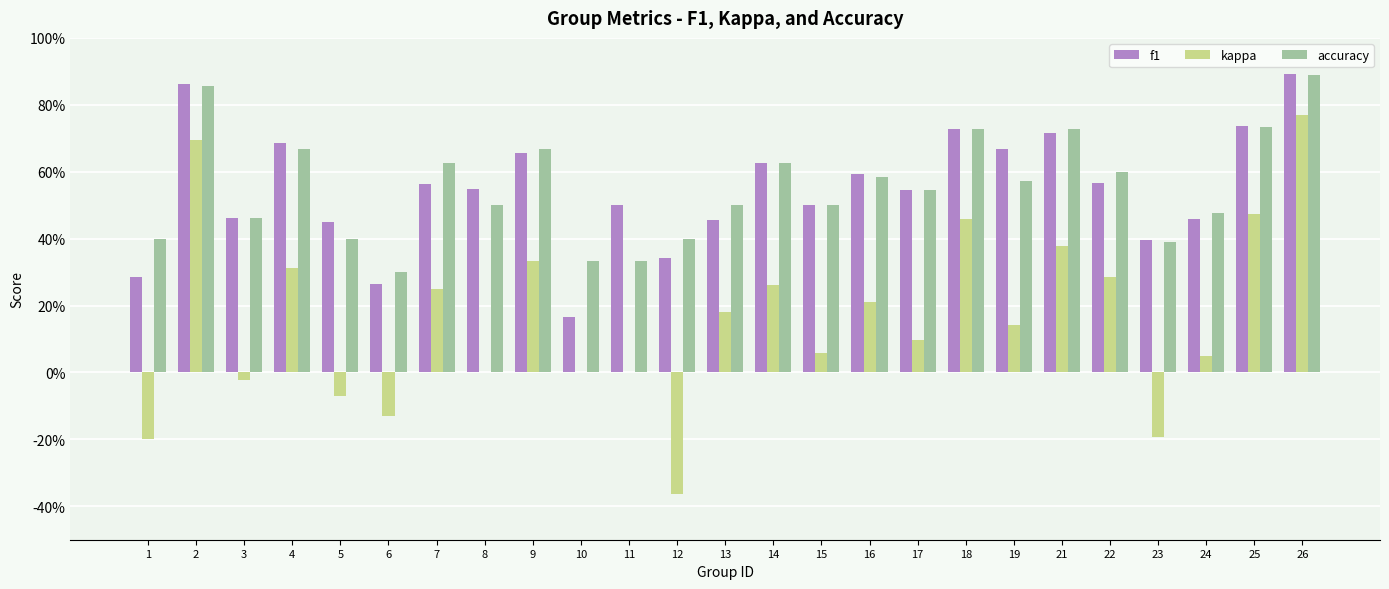

What are all the series names shown in the legend?

f1, kappa, accuracy